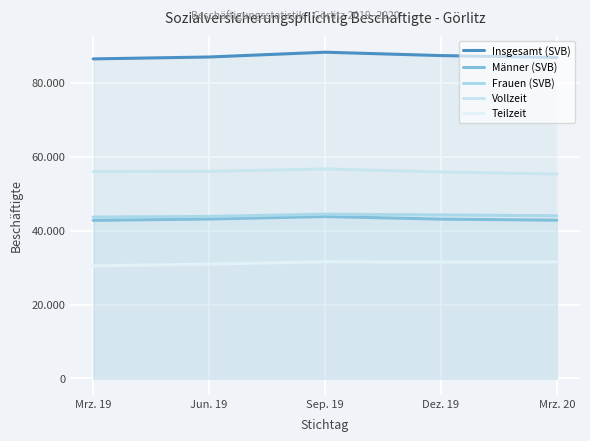

True or false: Teilzeit and Männer (SVB) cross at least once.

False